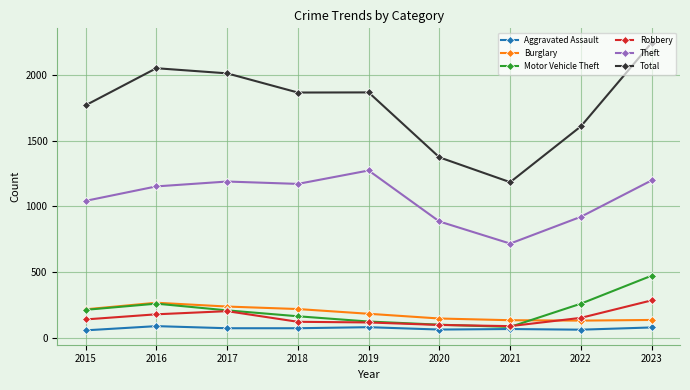

Which category has the highest value in the Robbery series?

2023